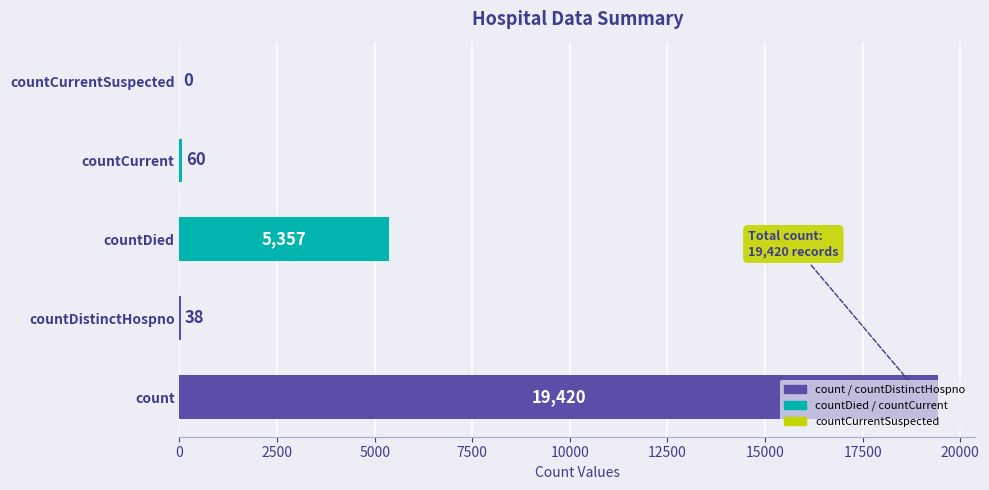

What is the change in value from countDistinctHospno to countDied?

+5319